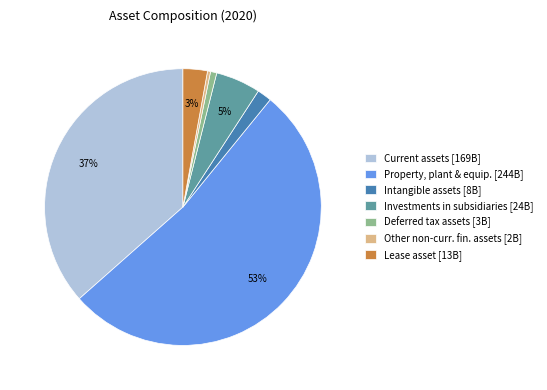

Does any single category account for the majority?

Yes